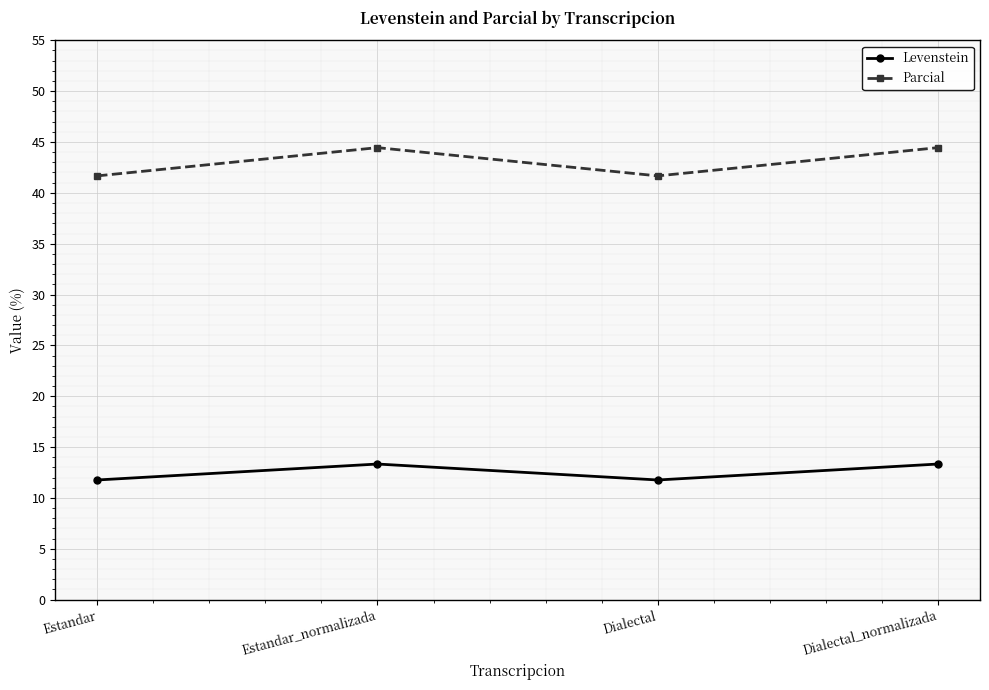

What position from the left is Estandar_normalizada?

2